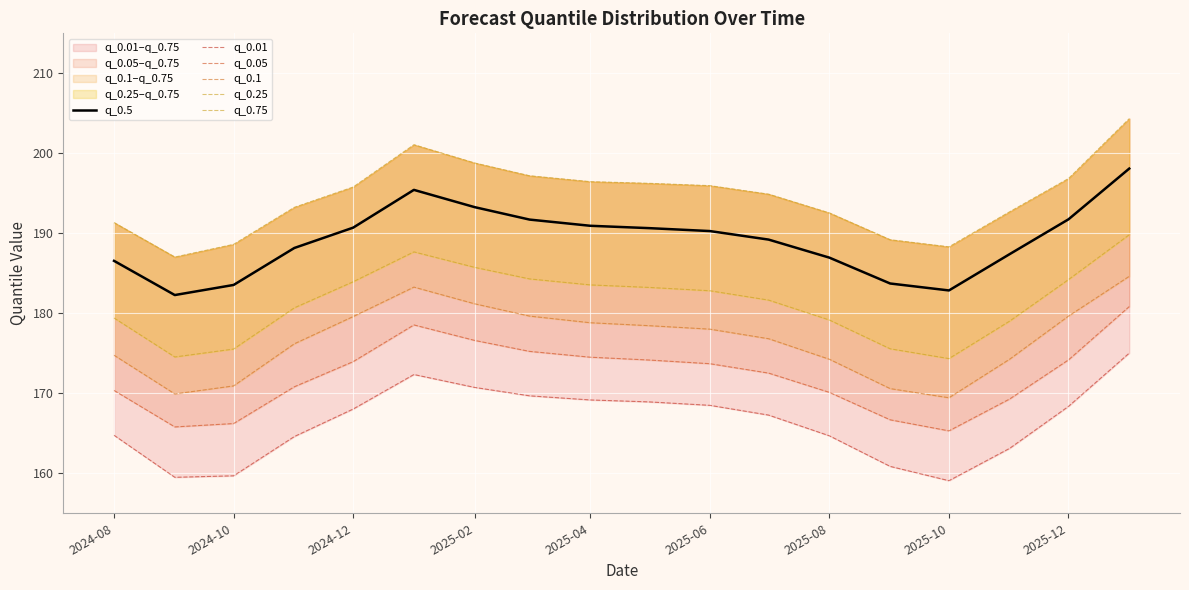

True or false: q_0.5 has a value of 183.5 at 2024-10.

True